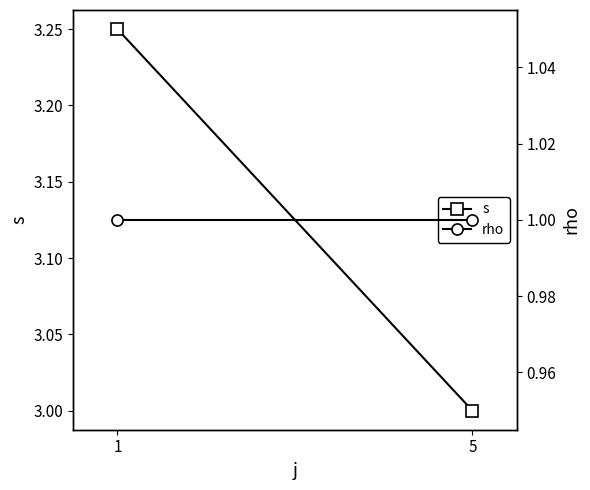

What is the sum of the rho values at 5 and 1?

2.0